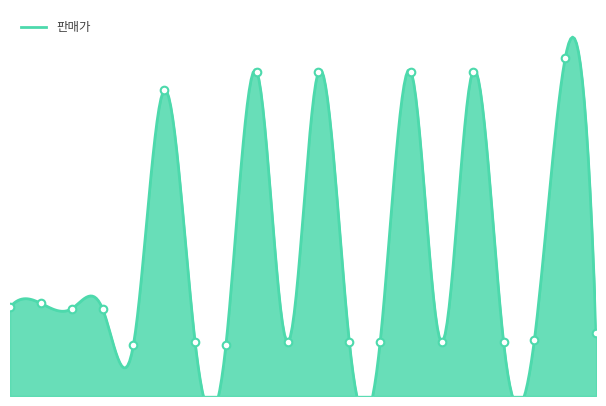

What is the ratio of the value at 김치사발면 to the value at 짜왕큰사발?

0.6